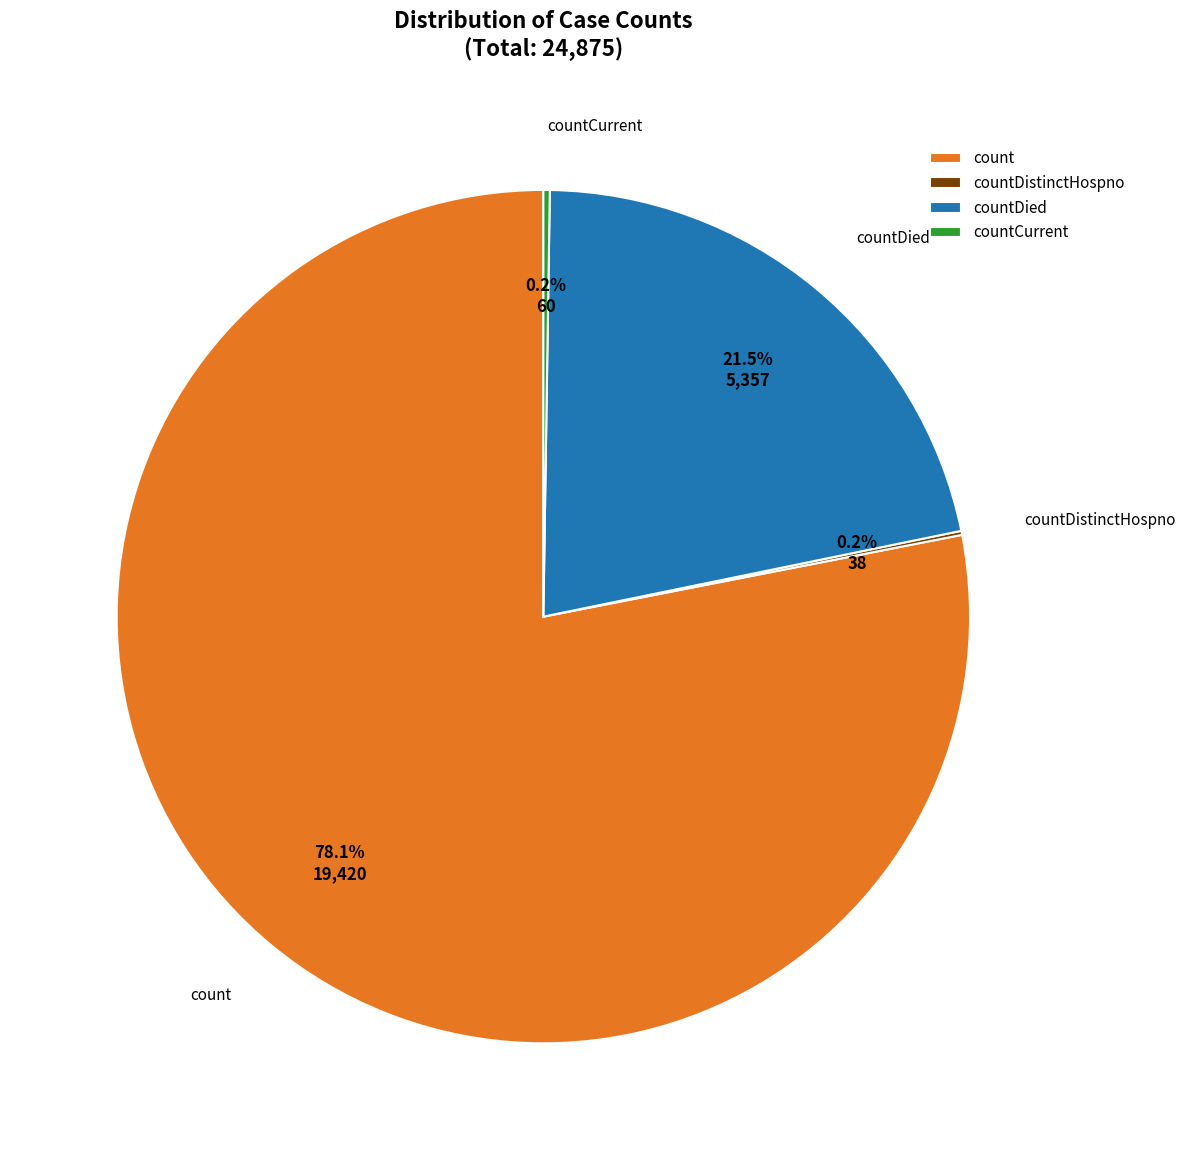

Which slice represents more than half of the pie?

count